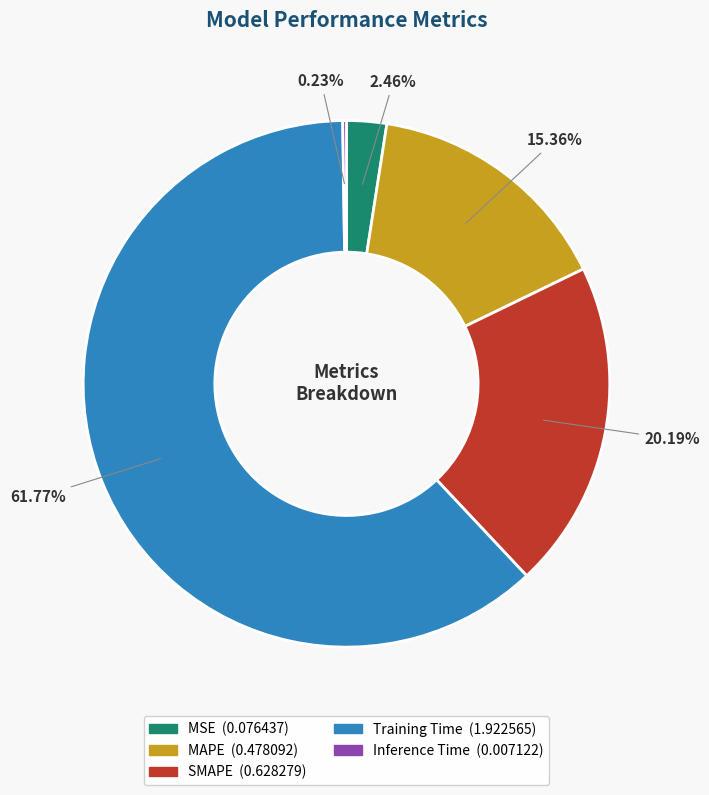

To the nearest percent, what is the difference between the largest and smallest slice percentages?

62%